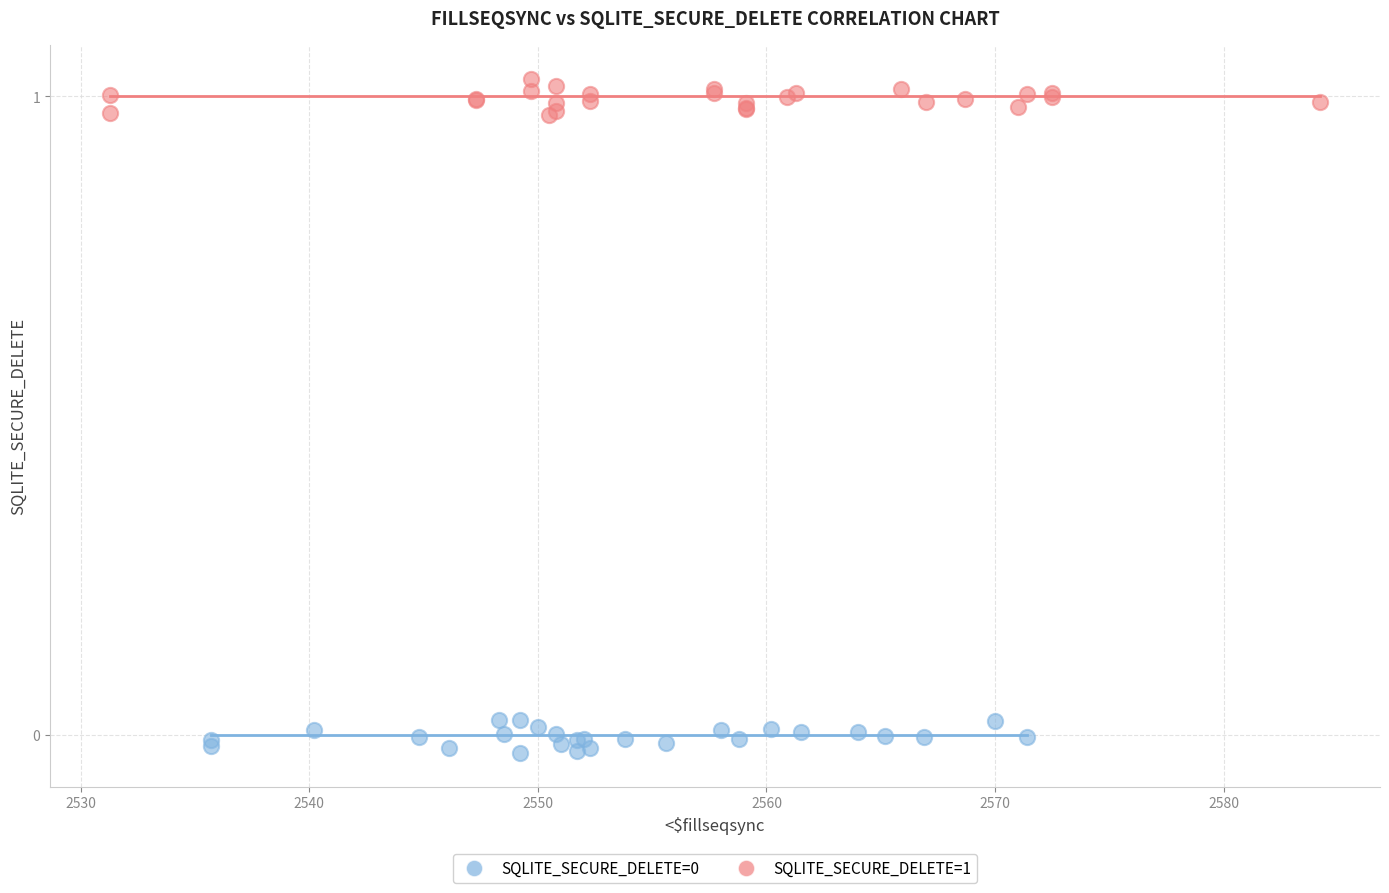

Which series reaches the maximum Y coordinate?

SQLITE_SECURE_DELETE=1